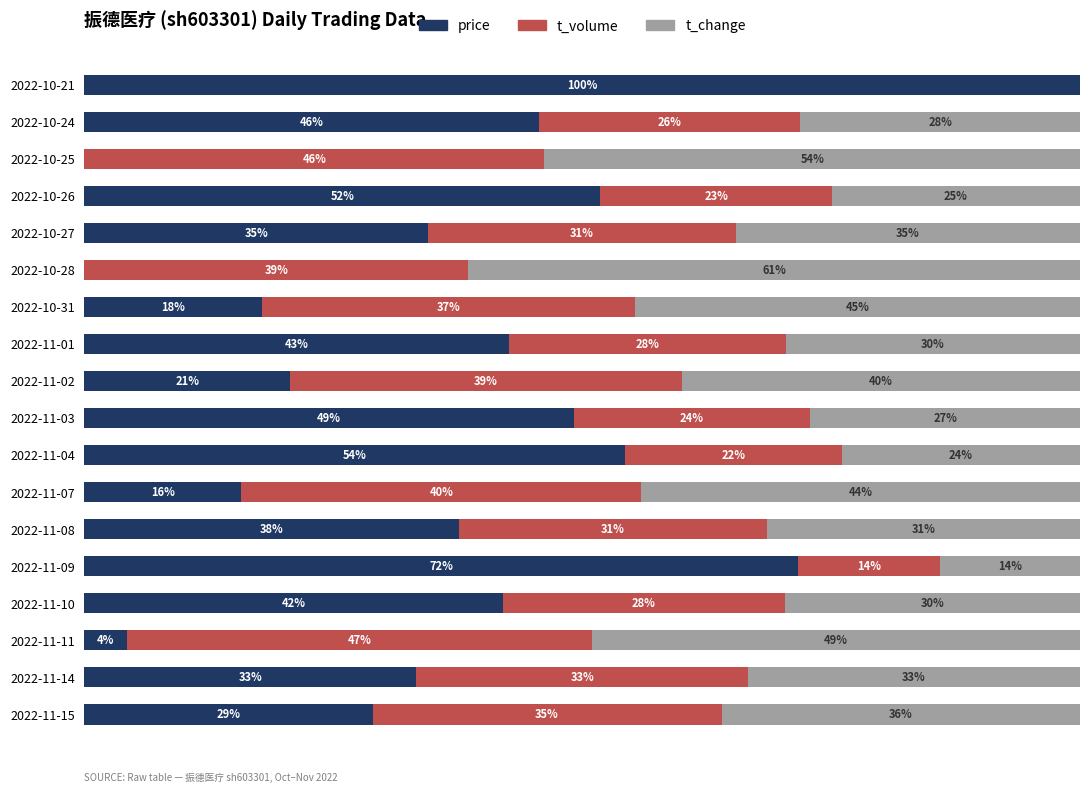

Where is price nearest to the value 50?

2022-11-03